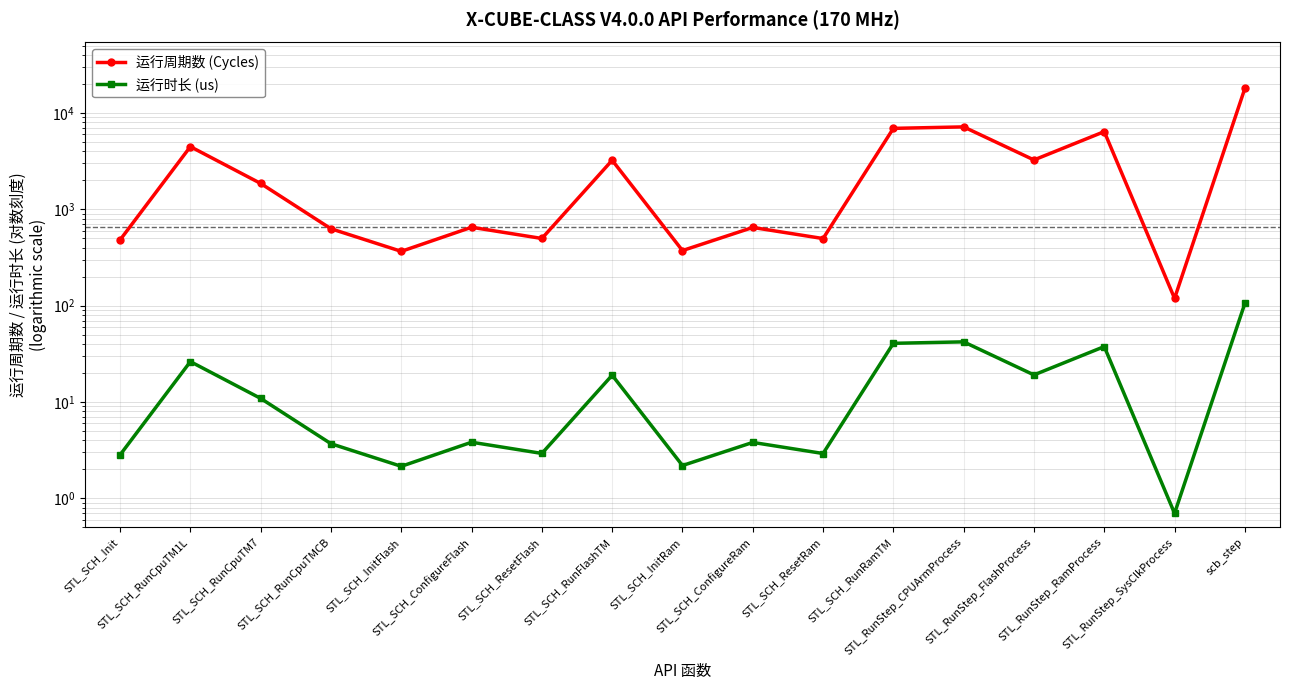

How many interior local peaks does the 运行时长 (us) series have?

6